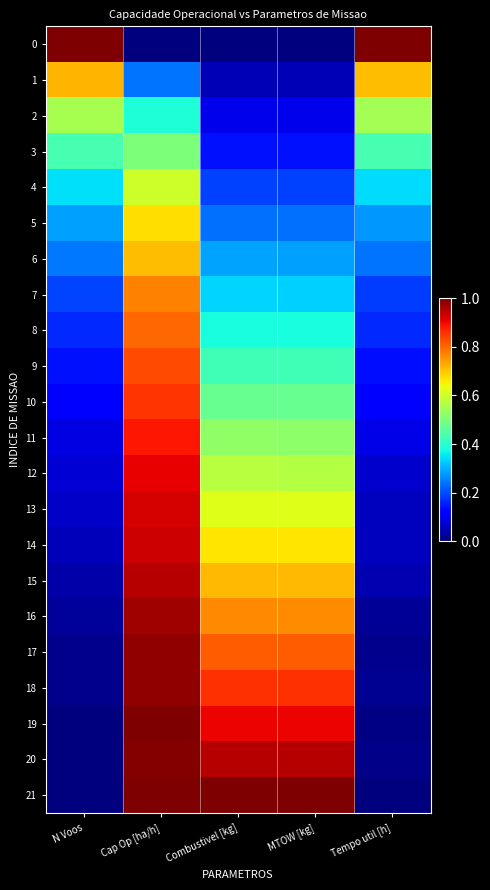

Reading left to right, what are all the values shown in this chart?

0: N Voos=1.0	Cap Op [ha/h]=0.0	Combustivel [kg]=0.0	MTOW [kg]=0.0	Tempo util [h]=1.0
1: N Voos=0.7	Cap Op [ha/h]=0.2	Combustivel [kg]=0.0	MTOW [kg]=0.0	Tempo util [h]=0.7
2: N Voos=0.6	Cap Op [ha/h]=0.4	Combustivel [kg]=0.1	MTOW [kg]=0.1	Tempo util [h]=0.5
3: N Voos=0.4	Cap Op [ha/h]=0.5	Combustivel [kg]=0.1	MTOW [kg]=0.1	Tempo util [h]=0.4
4: N Voos=0.3	Cap Op [ha/h]=0.6	Combustivel [kg]=0.2	MTOW [kg]=0.2	Tempo util [h]=0.3
5: N Voos=0.3	Cap Op [ha/h]=0.7	Combustivel [kg]=0.2	MTOW [kg]=0.2	Tempo util [h]=0.3
6: N Voos=0.2	Cap Op [ha/h]=0.7	Combustivel [kg]=0.3	MTOW [kg]=0.3	Tempo util [h]=0.2
7: N Voos=0.2	Cap Op [ha/h]=0.8	Combustivel [kg]=0.3	MTOW [kg]=0.3	Tempo util [h]=0.2
8: N Voos=0.2	Cap Op [ha/h]=0.8	Combustivel [kg]=0.4	MTOW [kg]=0.4	Tempo util [h]=0.2
9: N Voos=0.1	Cap Op [ha/h]=0.8	Combustivel [kg]=0.4	MTOW [kg]=0.4	Tempo util [h]=0.1
10: N Voos=0.1	Cap Op [ha/h]=0.9	Combustivel [kg]=0.5	MTOW [kg]=0.5	Tempo util [h]=0.1
11: N Voos=0.1	Cap Op [ha/h]=0.9	Combustivel [kg]=0.5	MTOW [kg]=0.5	Tempo util [h]=0.1
12: N Voos=0.1	Cap Op [ha/h]=0.9	Combustivel [kg]=0.6	MTOW [kg]=0.6	Tempo util [h]=0.1
13: N Voos=0.1	Cap Op [ha/h]=0.9	Combustivel [kg]=0.6	MTOW [kg]=0.6	Tempo util [h]=0.1
14: N Voos=0.1	Cap Op [ha/h]=0.9	Combustivel [kg]=0.7	MTOW [kg]=0.7	Tempo util [h]=0.1
15: N Voos=0.0	Cap Op [ha/h]=0.9	Combustivel [kg]=0.7	MTOW [kg]=0.7	Tempo util [h]=0.0
16: N Voos=0.0	Cap Op [ha/h]=1.0	Combustivel [kg]=0.8	MTOW [kg]=0.8	Tempo util [h]=0.0
17: N Voos=0.0	Cap Op [ha/h]=1.0	Combustivel [kg]=0.8	MTOW [kg]=0.8	Tempo util [h]=0.0
18: N Voos=0.0	Cap Op [ha/h]=1.0	Combustivel [kg]=0.9	MTOW [kg]=0.9	Tempo util [h]=0.0
19: N Voos=0.0	Cap Op [ha/h]=1.0	Combustivel [kg]=0.9	MTOW [kg]=0.9	Tempo util [h]=0.0
20: N Voos=0.0	Cap Op [ha/h]=1.0	Combustivel [kg]=1.0	MTOW [kg]=1.0	Tempo util [h]=0.0
21: N Voos=0.0	Cap Op [ha/h]=1.0	Combustivel [kg]=1.0	MTOW [kg]=1.0	Tempo util [h]=0.0